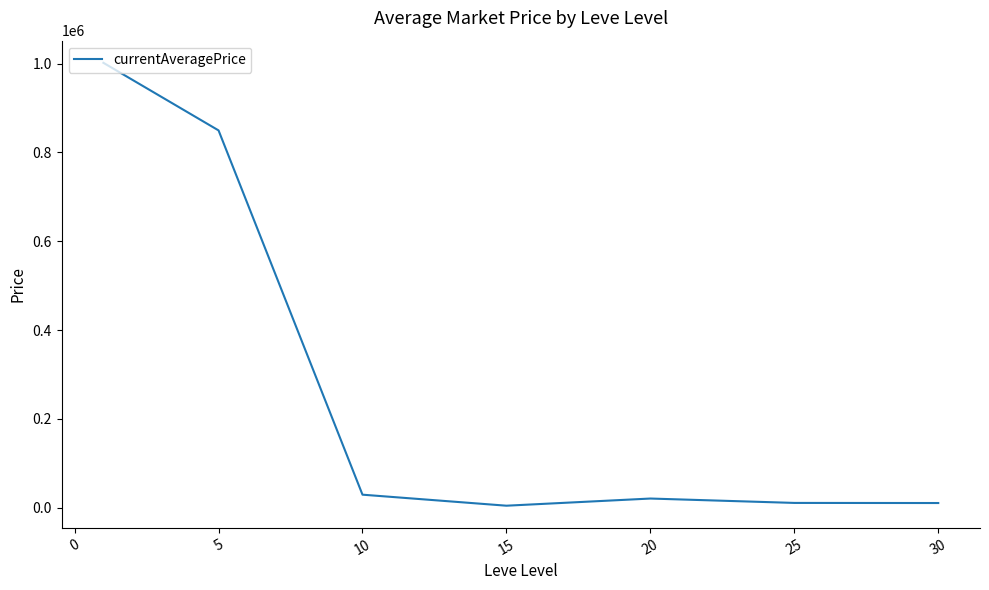

What is the maximum value shown in the chart?

1001644.4